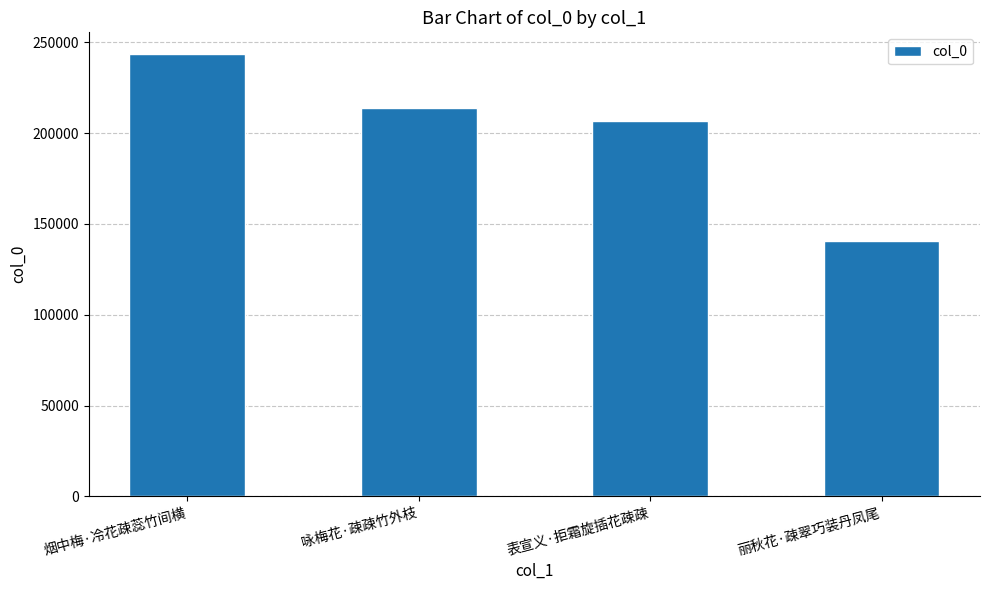

Which has a higher value, 表宣义·拒霜旋插花疎疎 or 咏梅花·疎疎竹外枝?

咏梅花·疎疎竹外枝